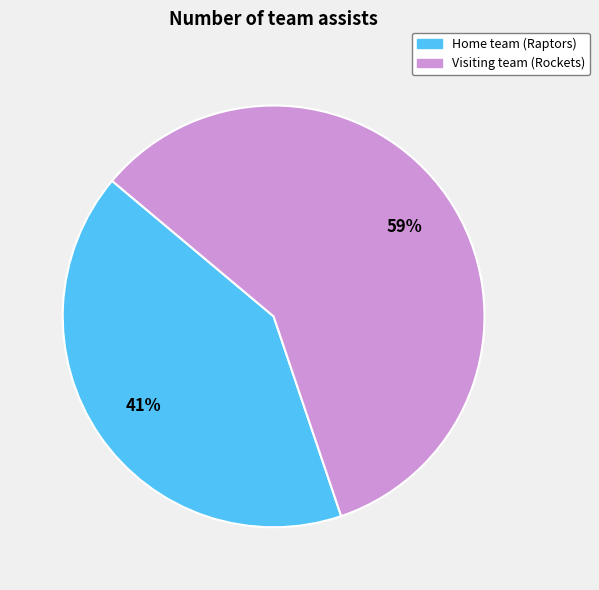

Does any single category account for the majority?

Yes